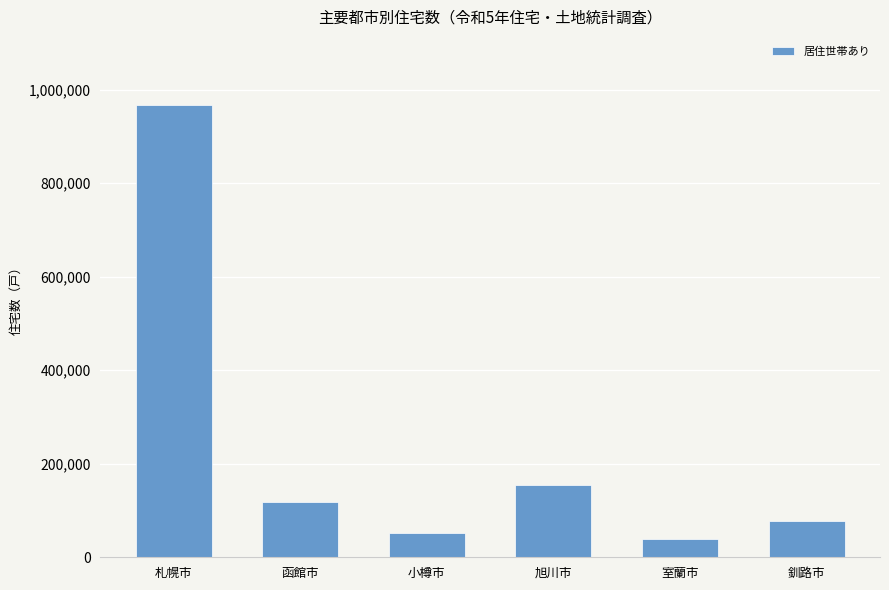

List the labels in order of value, largest first.

札幌市, 旭川市, 函館市, 釧路市, 小樽市, 室蘭市